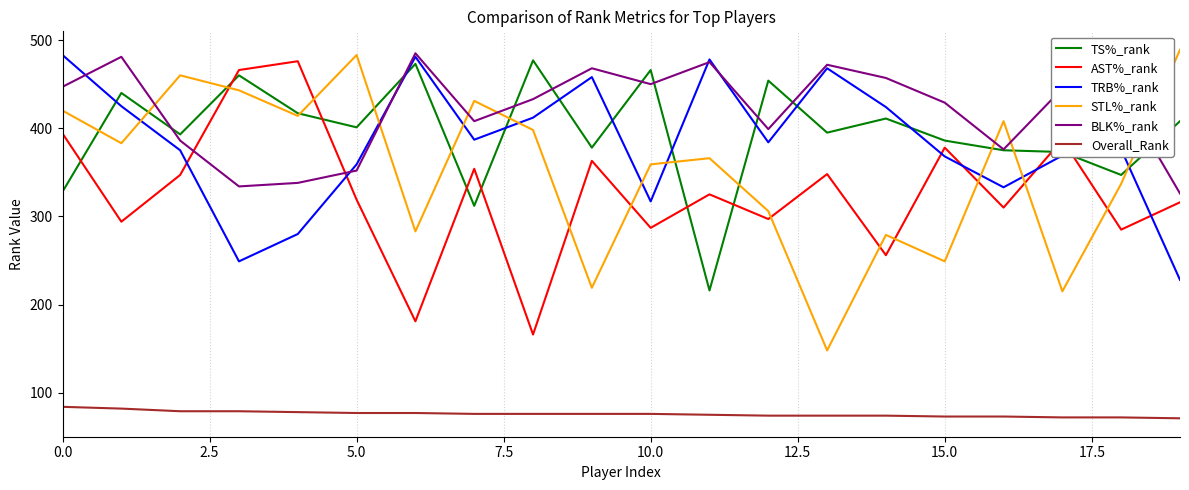

What is the difference between the maximum and minimum values in the TS%_rank series?

261